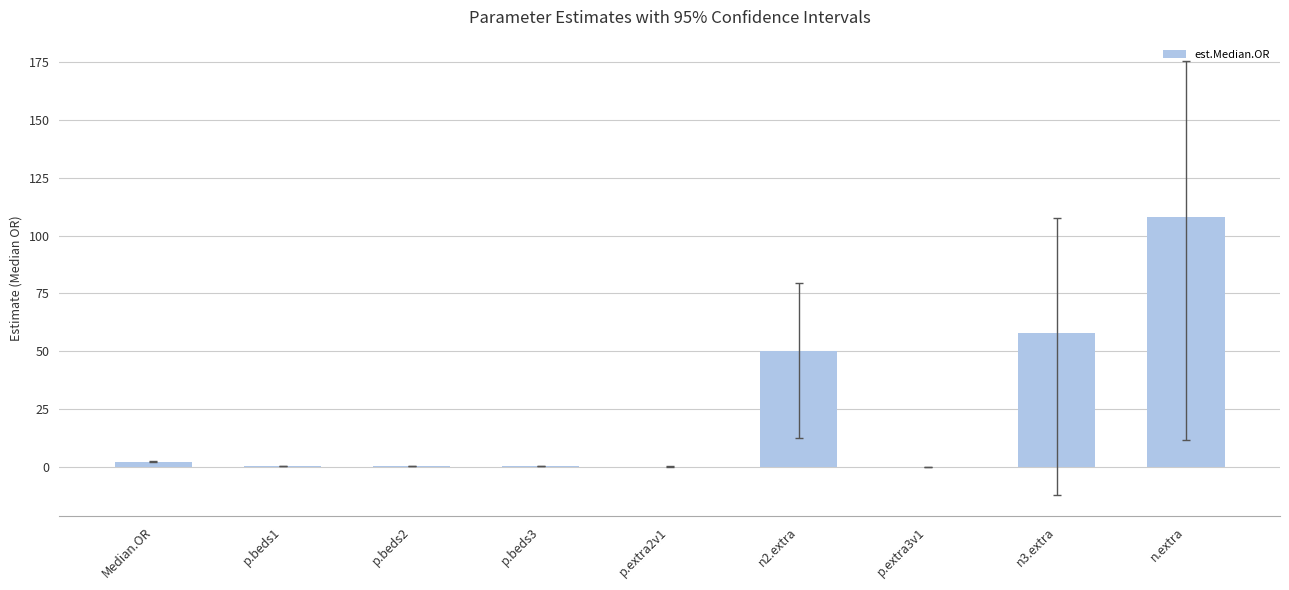

Are the bars horizontal?

No